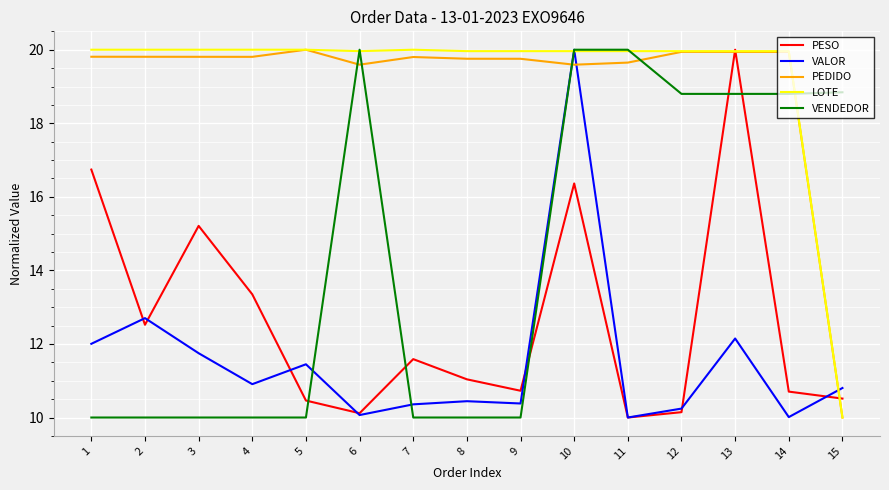

Which series ends up on top after the final intersection of VENDEDOR and PEDIDO?

VENDEDOR